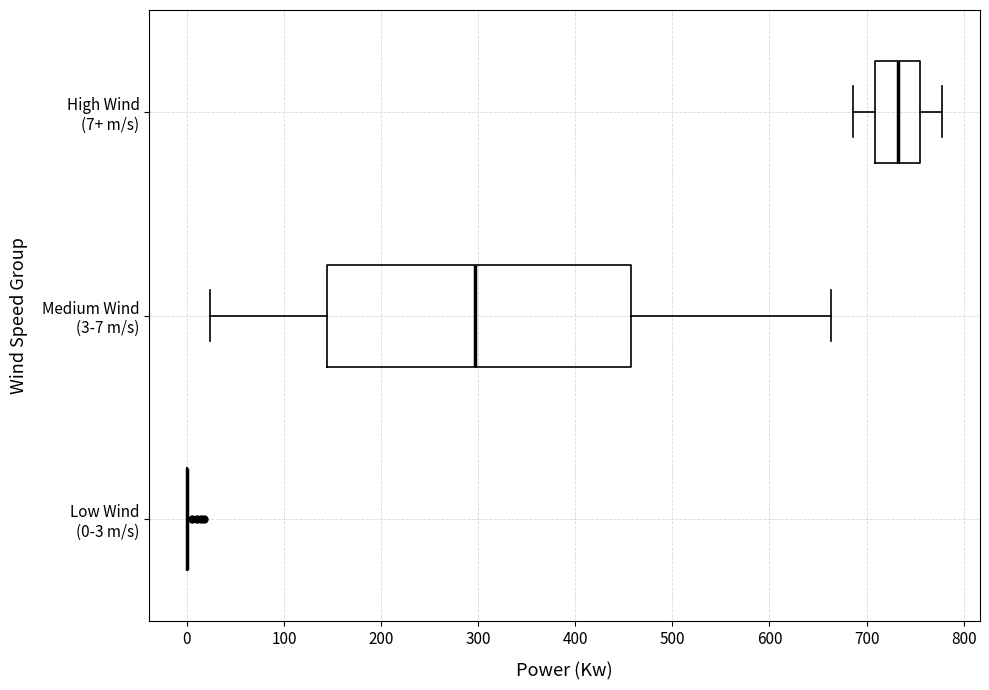

Reading bottom to top, transcribe this box plot: for each box, give where its median line is, the range the box spans, and where its two whiskers end, as read against the x-axis. The values are not printed on the chart, so give them approximately, as read against the axis.

Low Wind (0-3 m/s): box collapsed to a line at 0, whiskers 0 to 0
Medium Wind (3-7 m/s): median 300, box 140 to 460, whiskers 20 to 660
High Wind (7+ m/s): median 730, box 710 to 760, whiskers 690 to 780